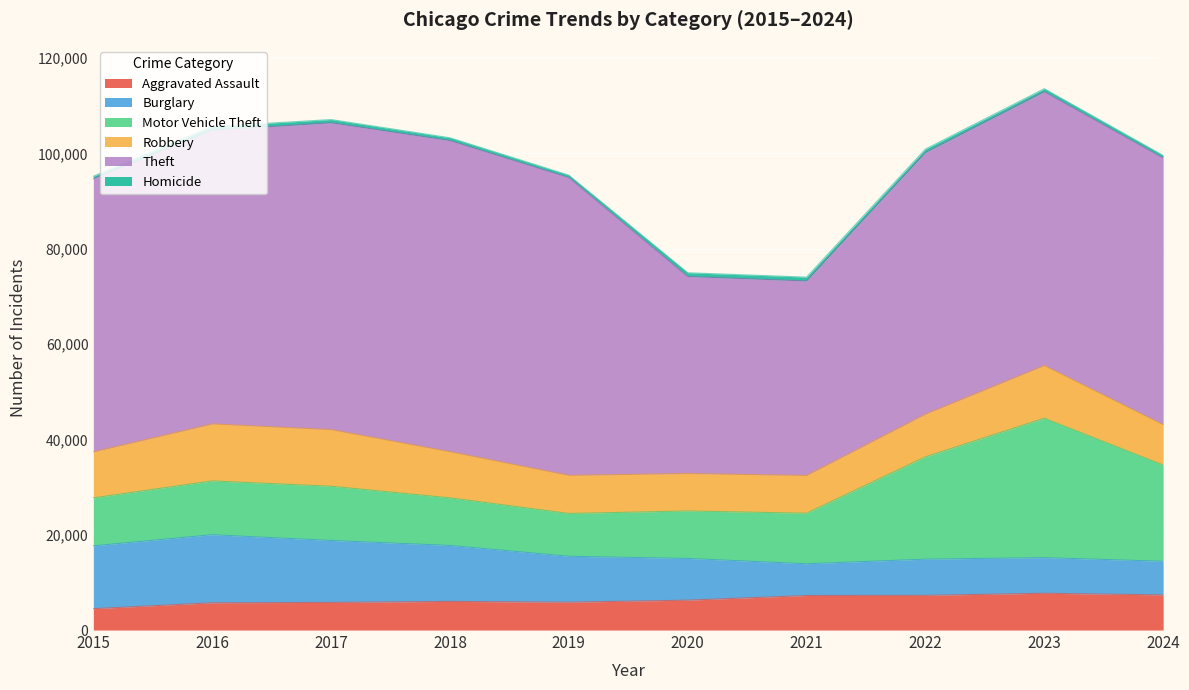

How many values in the Aggravated Assault series exceed 6265?

4